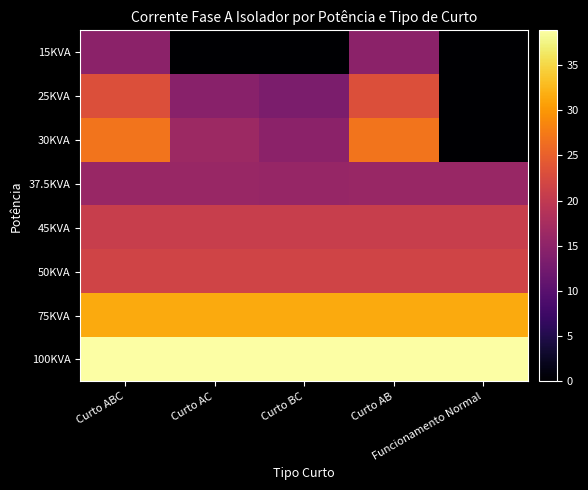

Which series changed the most between Curto ABC and Curto AB?

30KVA